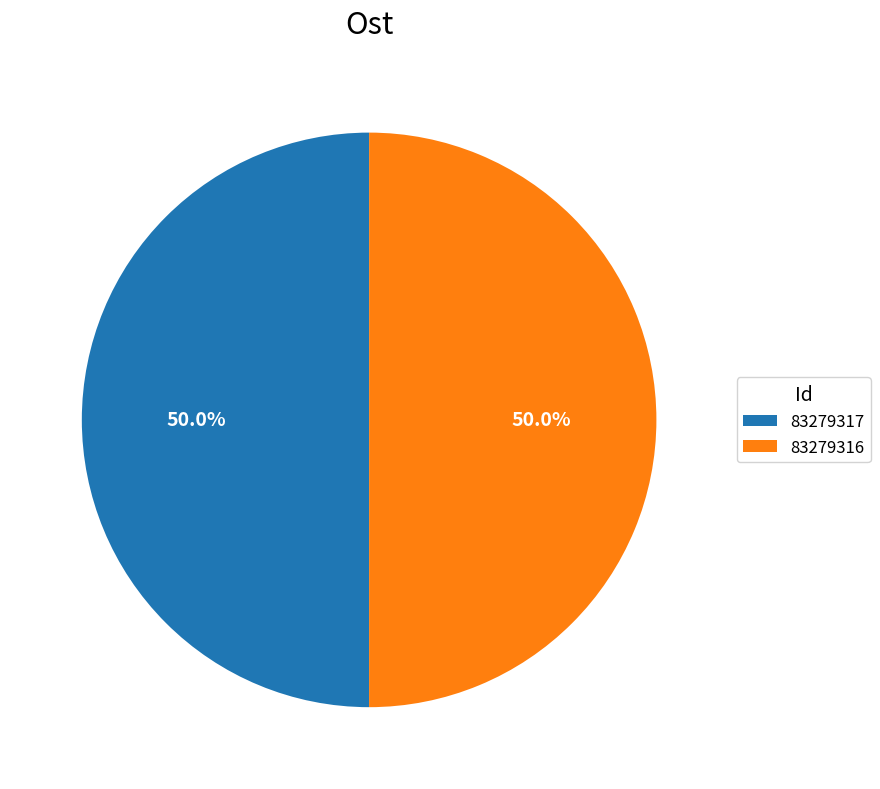

What portion of the pie excludes 83279316?

50.0%